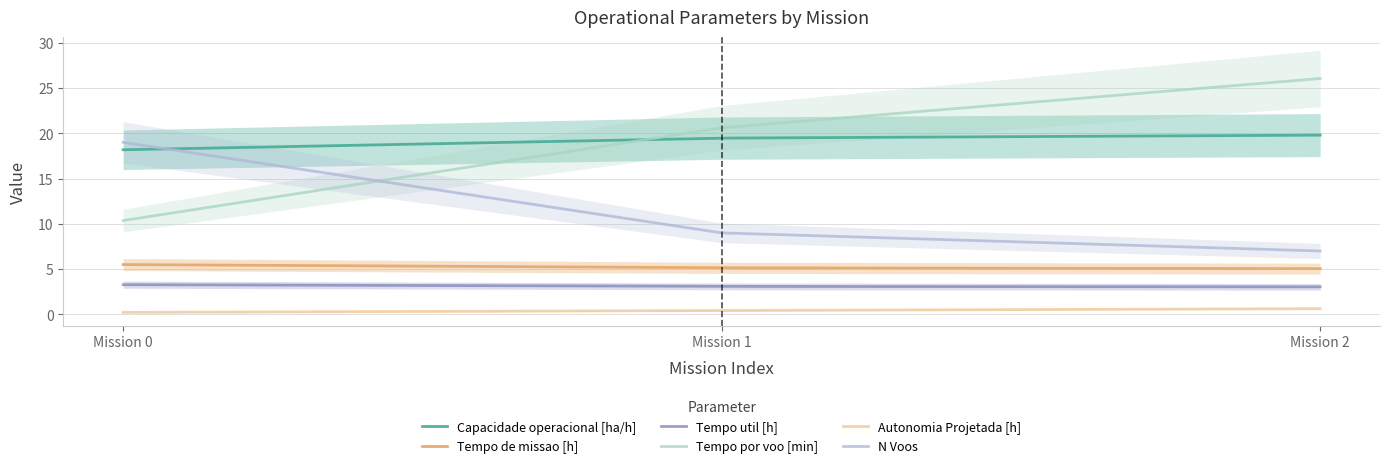

What is the sum of the Autonomia Projetada [h] values at 1 and 2?

1.1